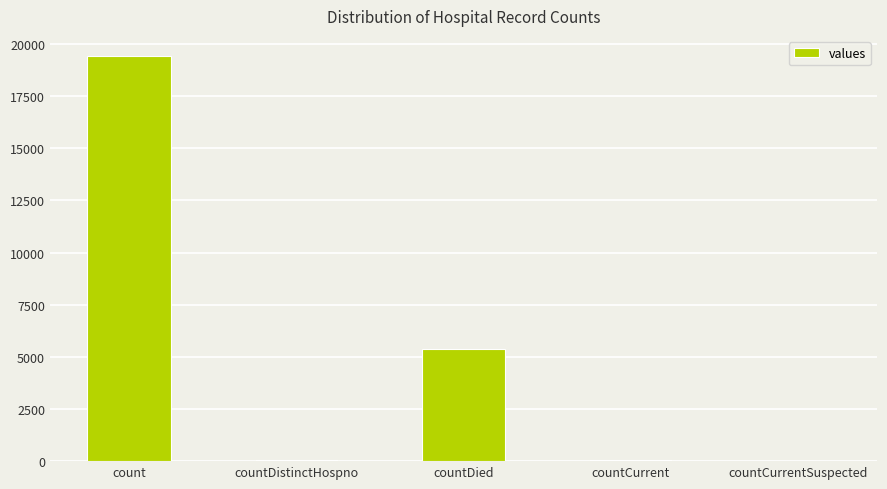

Where is the data nearest to the value 9710?

countDied